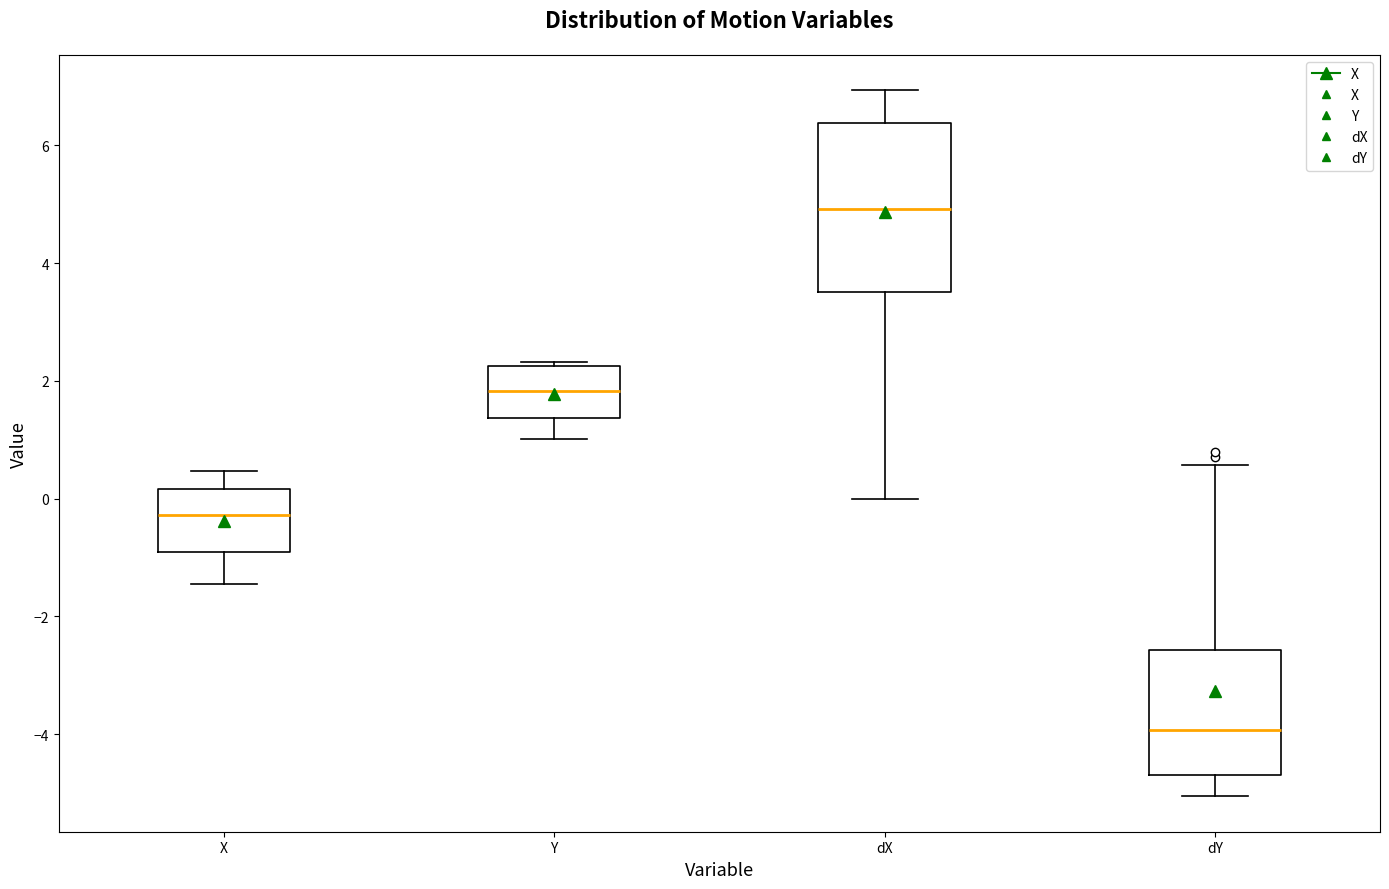

Which box has the highest median line?

dX